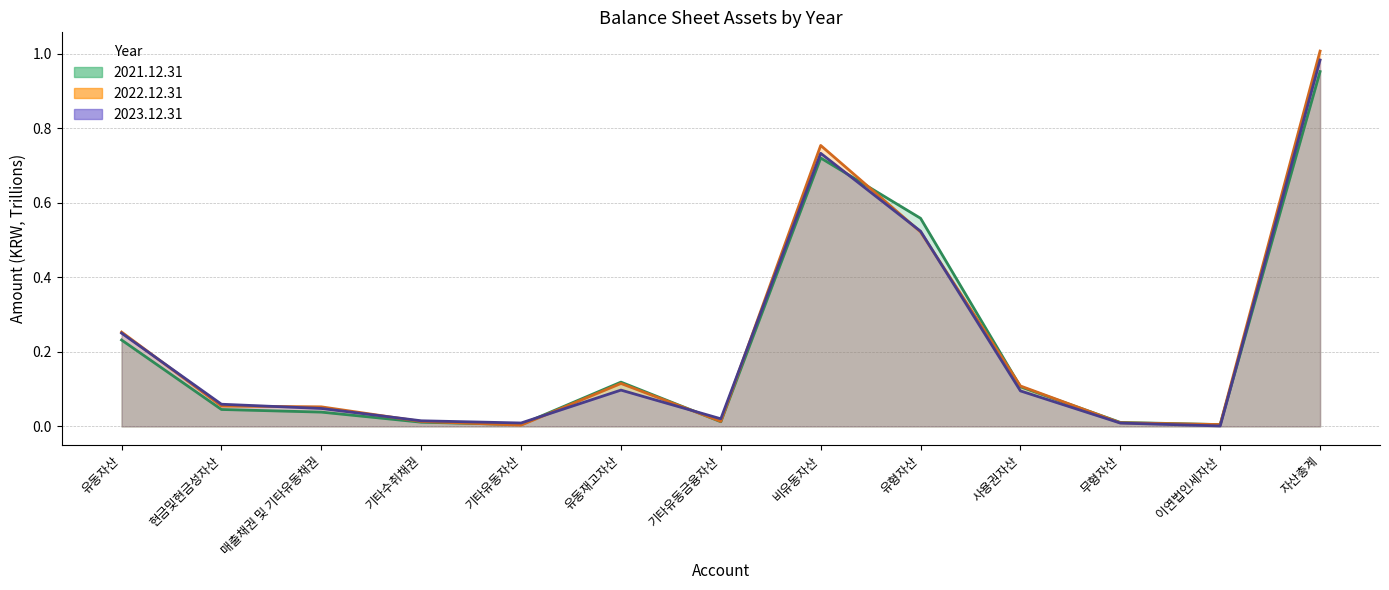

Rank the categories by 2022.12.31 value from lowest to highest.

기타유동자산, 이연법인세자산, 무형자산, 기타수취채권, 기타유동금융자산, 매출채권 및 기타유동채권, 현금및현금성자산, 사용권자산, 유동재고자산, 유동자산, 유형자산, 비유동자산, 자산총계